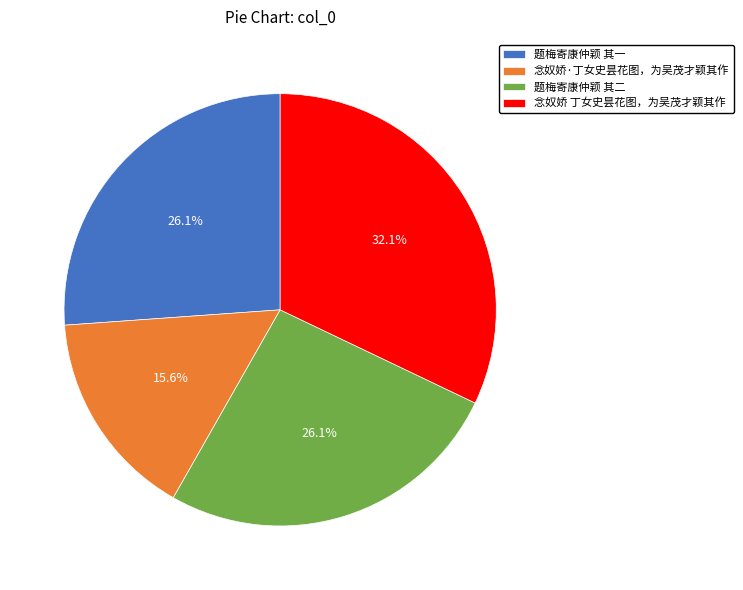

Which category has the smallest portion of the pie?

念奴娇·丁女史昙花图，为吴茂才颖其作